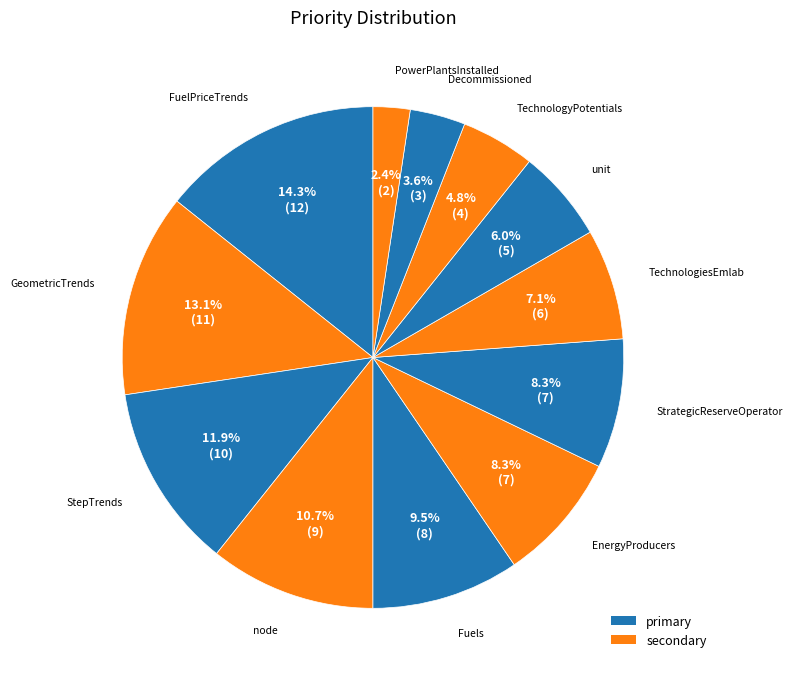

Count the number of slices in the pie.

12